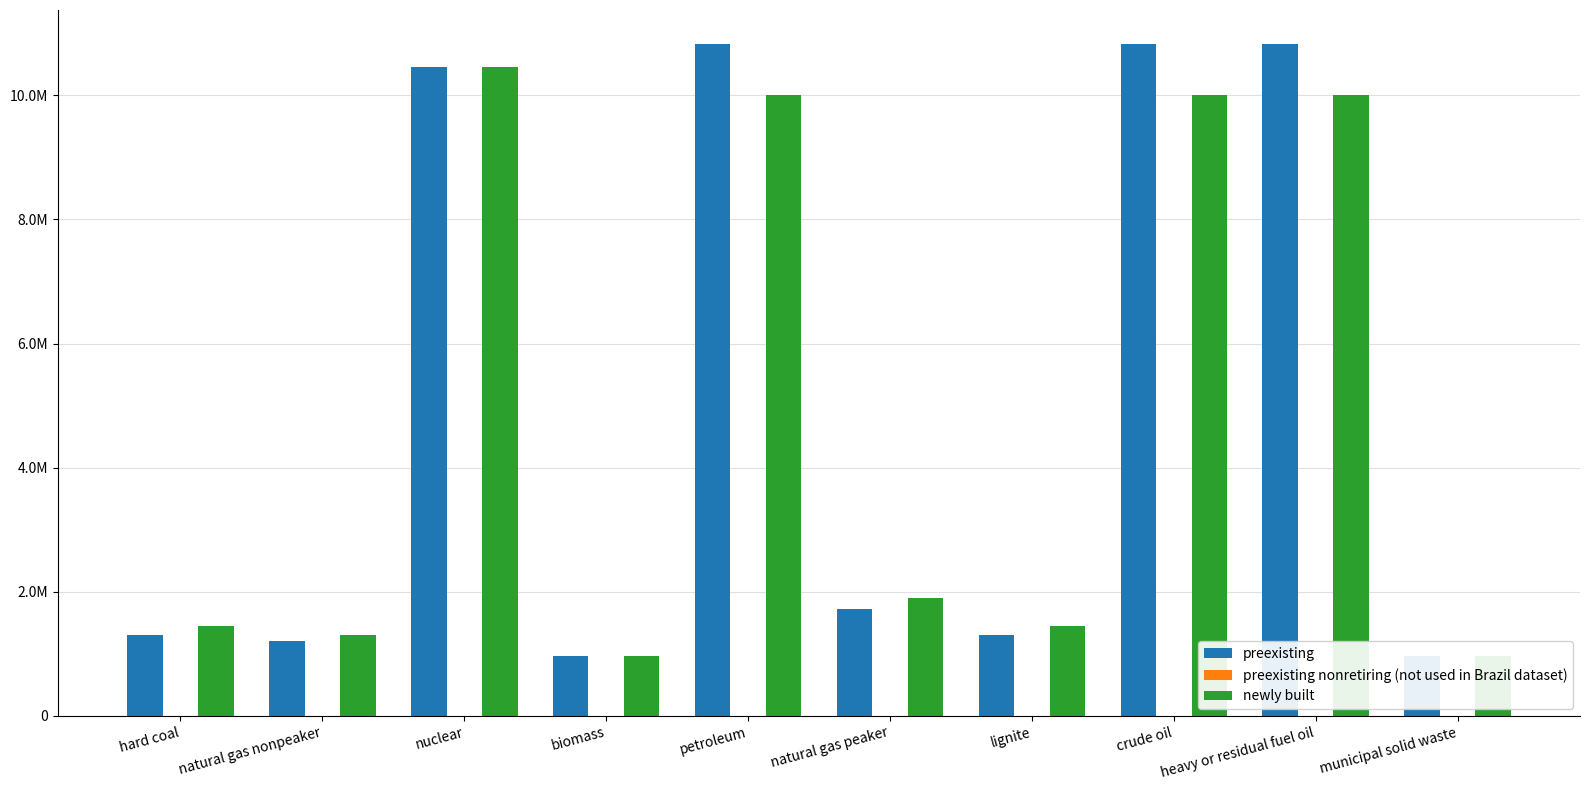

Reading left to right, extract all data points from this chart.

preexisting: hard coal=1310344.8	natural gas nonpeaker=1206896.6	nuclear=10459000.0	biomass=965517.2	petroleum=10834000.0	natural gas peaker=1724137.9	lignite=1310344.8	crude oil=10834000.0	heavy or residual fuel oil=10834000.0	municipal solid waste=965517.2
preexisting nonretiring (not used in Brazil dataset): hard coal=0.0	natural gas nonpeaker=0.0	nuclear=0.0	biomass=0.0	petroleum=0.0	natural gas peaker=0.0	lignite=0.0	crude oil=0.0	heavy or residual fuel oil=0.0	municipal solid waste=0.0
newly built: hard coal=1448275.9	natural gas nonpeaker=1310344.8	nuclear=10450000.0	biomass=965517.2	petroleum=10000000.0	natural gas peaker=1896551.7	lignite=1448275.9	crude oil=10000000.0	heavy or residual fuel oil=10000000.0	municipal solid waste=965517.2